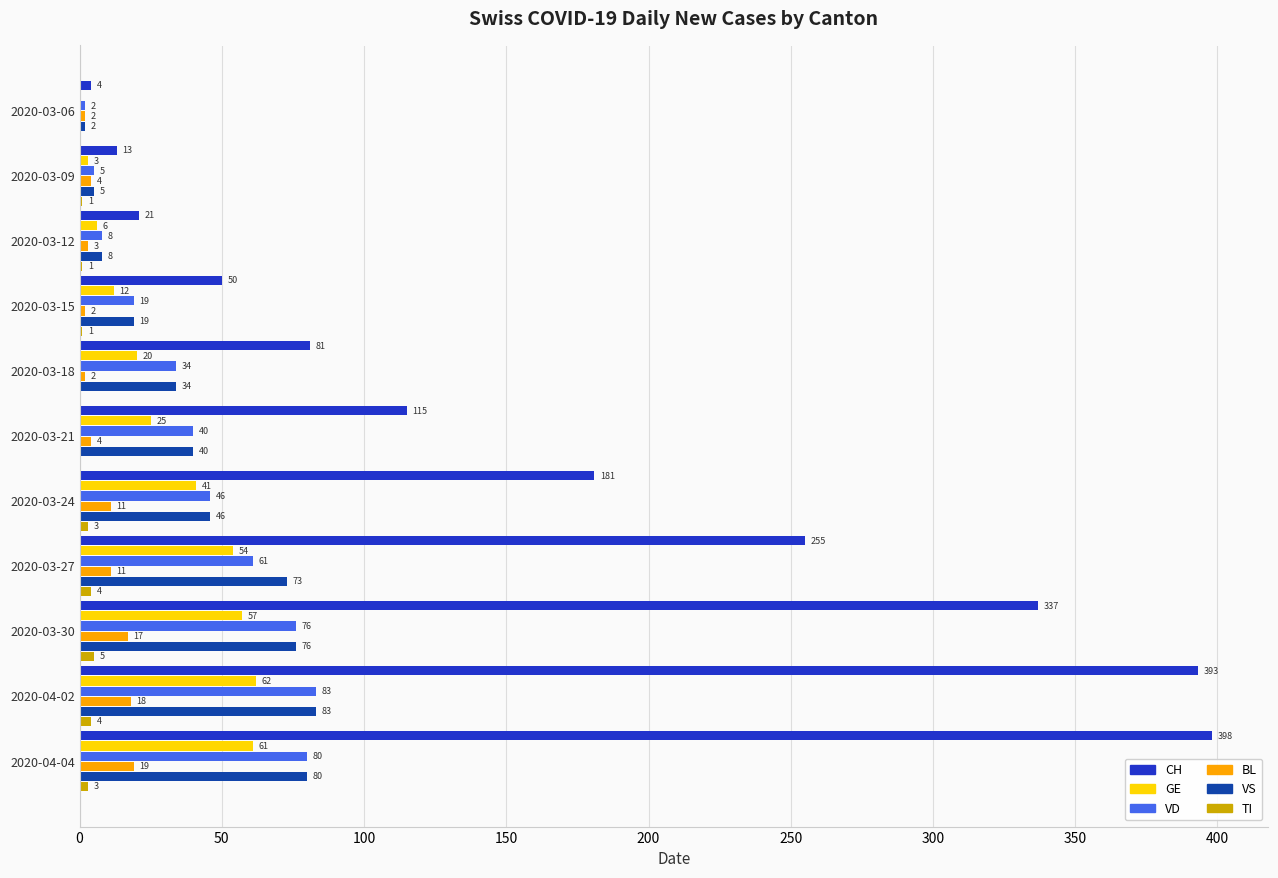

What is the total value across all series at 2020-03-30?

568